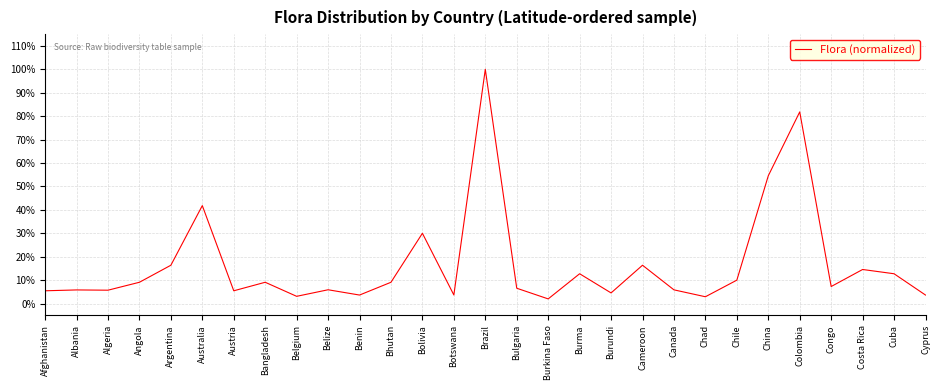

What position from the left is Bulgaria?

16